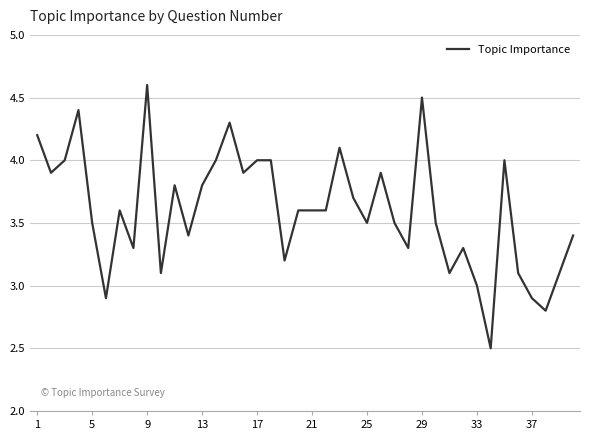

Is this an area chart (filled region under the line)?

No